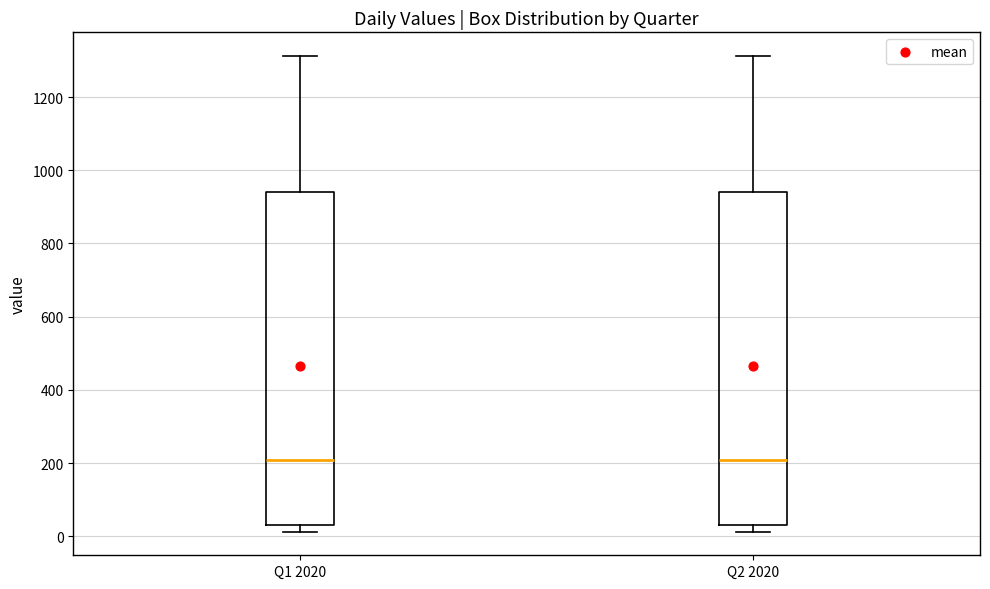

Where does the median line of the box for Q2 2020 sit on the y-axis? The values are not printed on the chart, so give them approximately, as read against the axis.

200